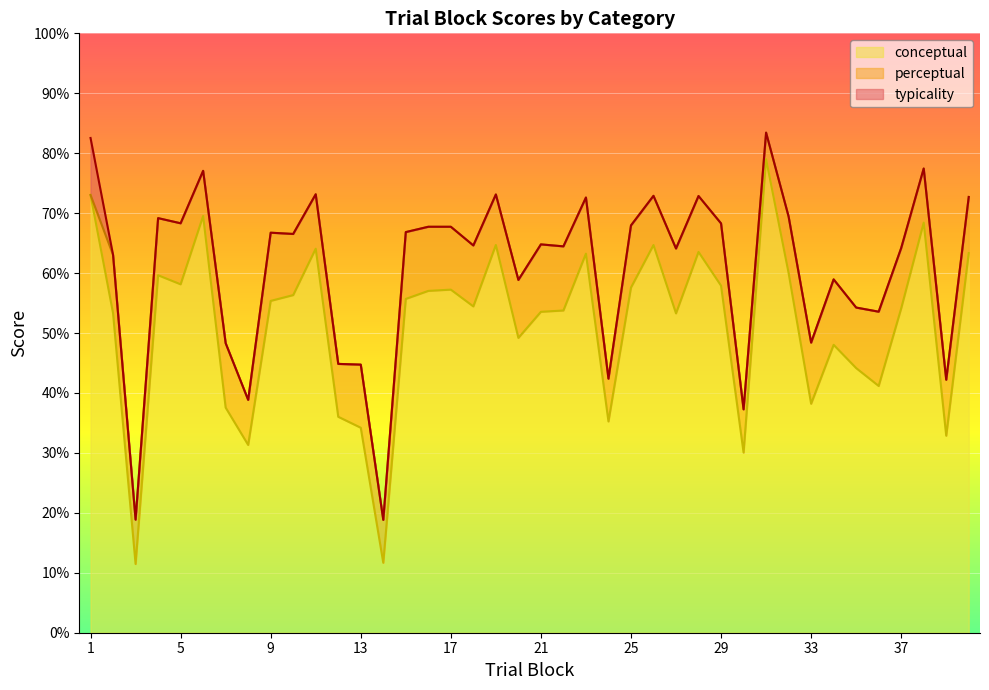

Reading left to right, list all the values displayed in this chart.

conceptual: 73.0	53.3	11.5	59.6	58.1	69.5	37.6	31.3	55.4	56.3	64.1	36.0	34.2	11.7	55.7	57.0	57.2	54.4	64.7	49.2	53.5	53.8	63.2	35.2	57.6	64.7	53.3	63.5	57.9	30.1	79.0	60.0	38.2	48.0	44.1	41.2	54.1	68.4	32.9	63.3
perceptual: 73.0	63.0	18.9	69.2	68.3	77.1	48.3	38.9	66.7	66.5	73.2	44.9	44.7	18.8	66.8	67.7	67.7	64.6	73.1	58.9	64.8	64.5	72.6	42.4	68.0	72.9	64.1	72.9	68.3	37.3	83.4	69.4	48.4	59.0	54.2	53.6	64.2	77.5	42.2	72.7
typicality: 82.5	63.0	18.9	69.2	68.3	77.1	48.3	38.9	66.7	66.5	73.2	44.9	44.7	18.8	66.8	67.7	67.7	64.6	73.1	58.9	64.8	64.5	72.6	42.4	68.0	72.9	64.1	72.9	68.3	37.3	83.4	69.4	48.4	59.0	54.2	53.6	64.2	77.5	42.2	72.7